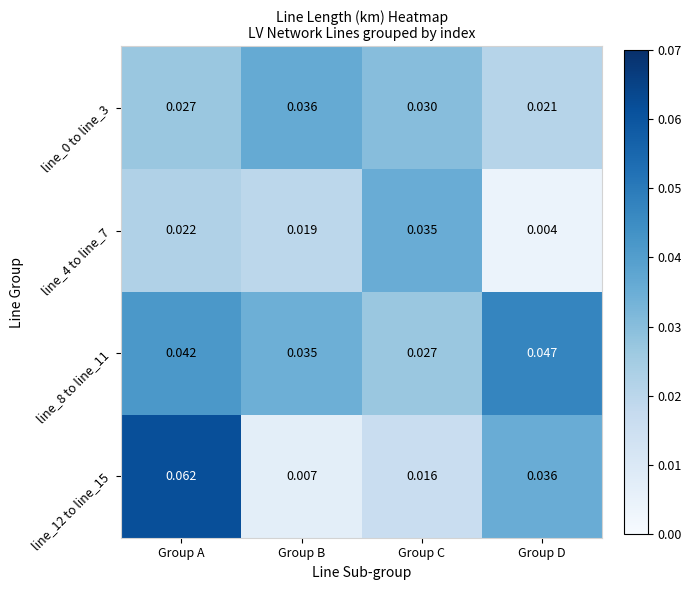

Is the value of line_4 to line_7 at Group D greater than the value of line_8 to line_11 at Group C?

No